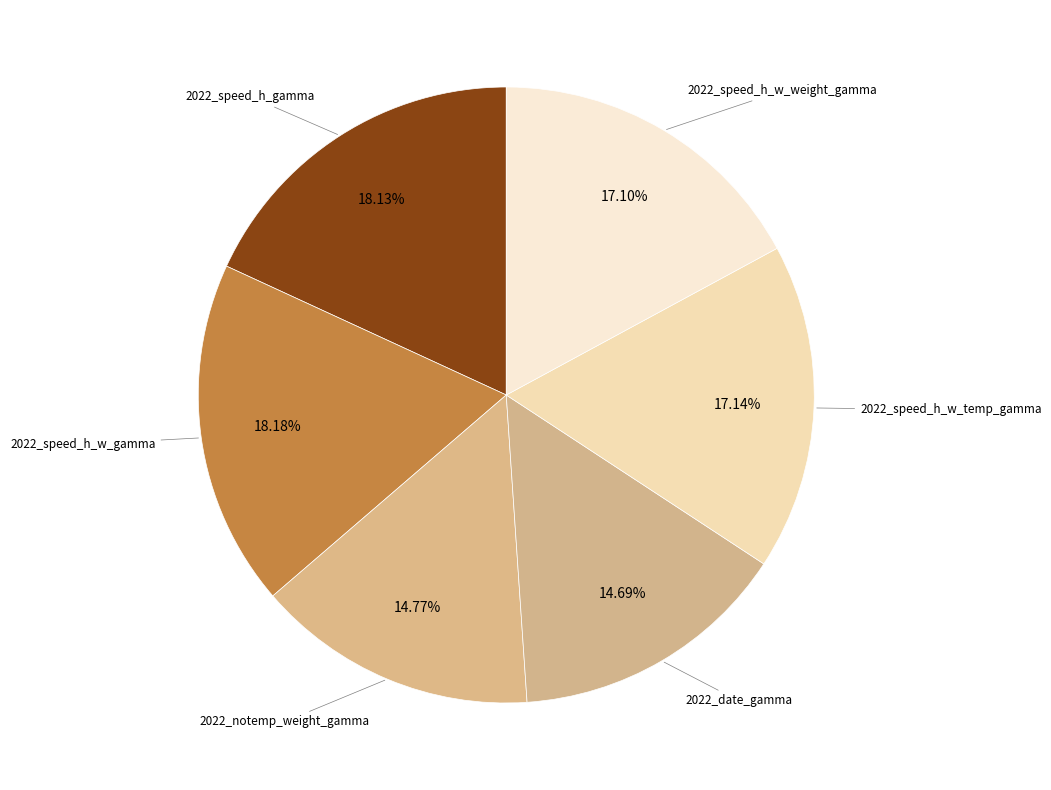

Between 2022_notemp_weight_gamma and 2022_speed_h_w_gamma, which is larger?

2022_speed_h_w_gamma